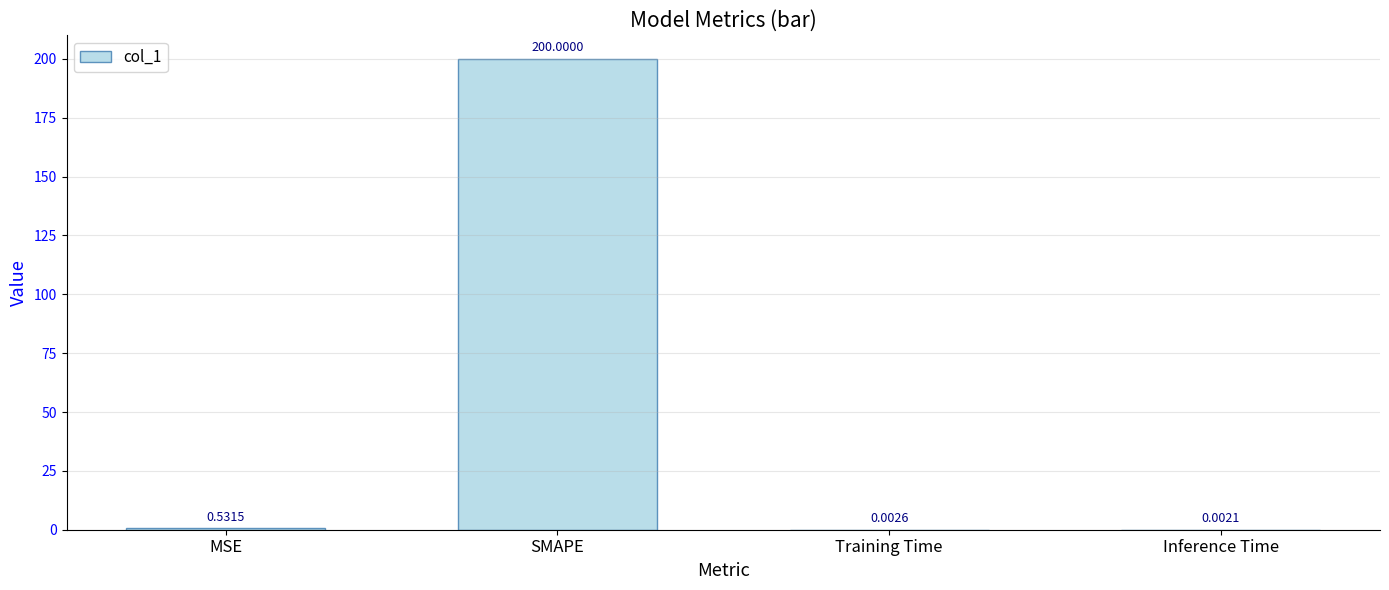

Between Training Time and SMAPE, which is larger?

SMAPE